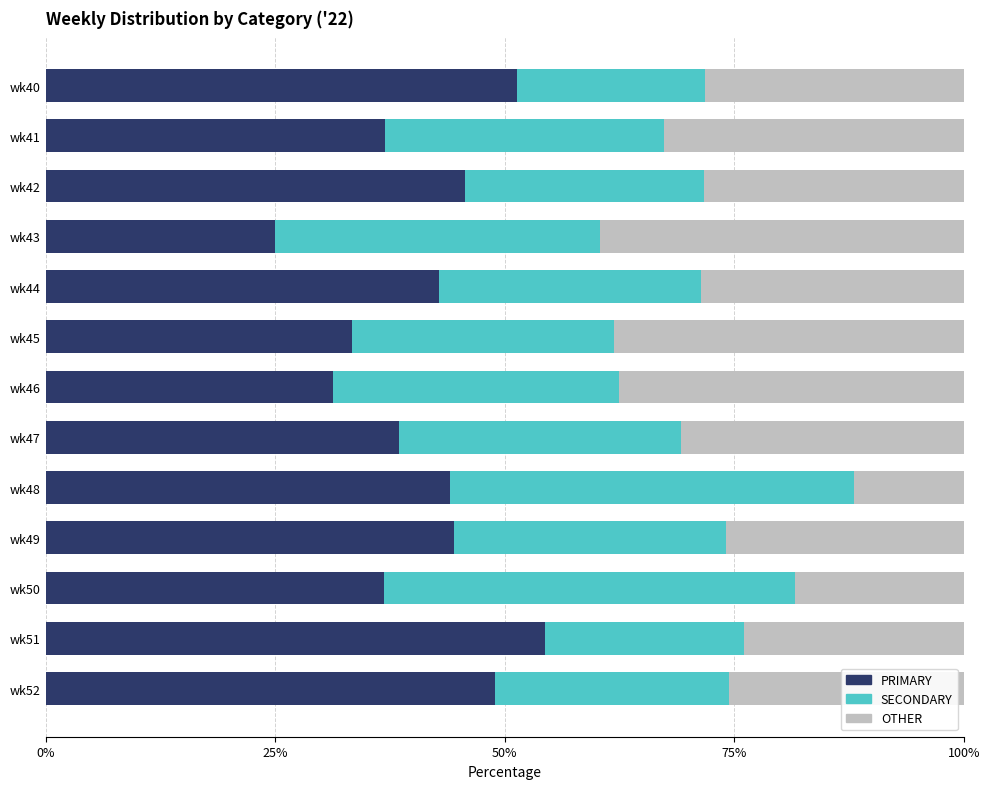

Which category has the lowest value in the PRIMARY series?

wk43